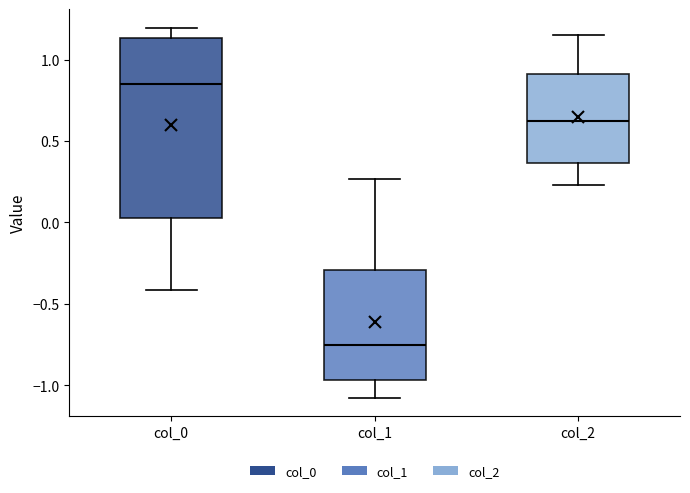

Which box has the lowest median line?

col_1